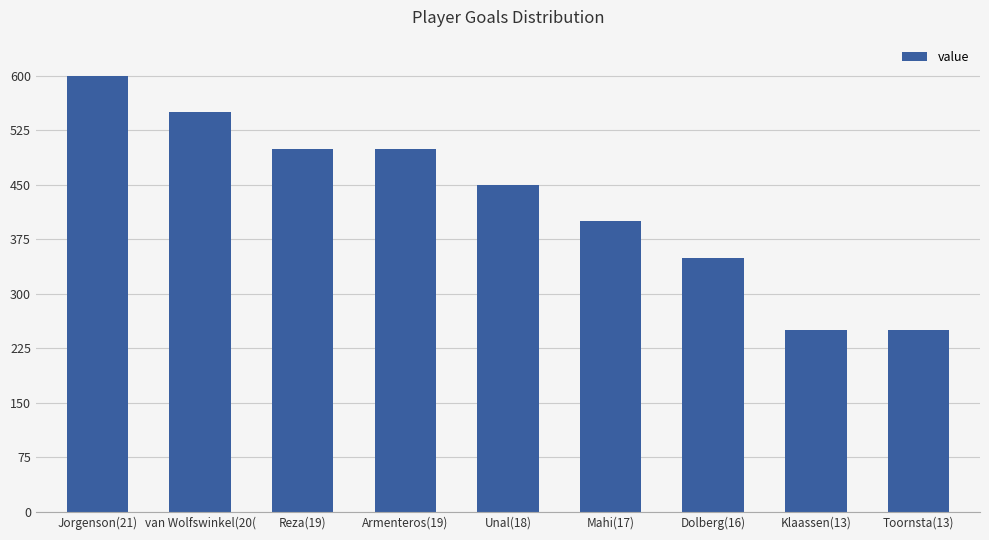

What is the greatest value displayed?

600